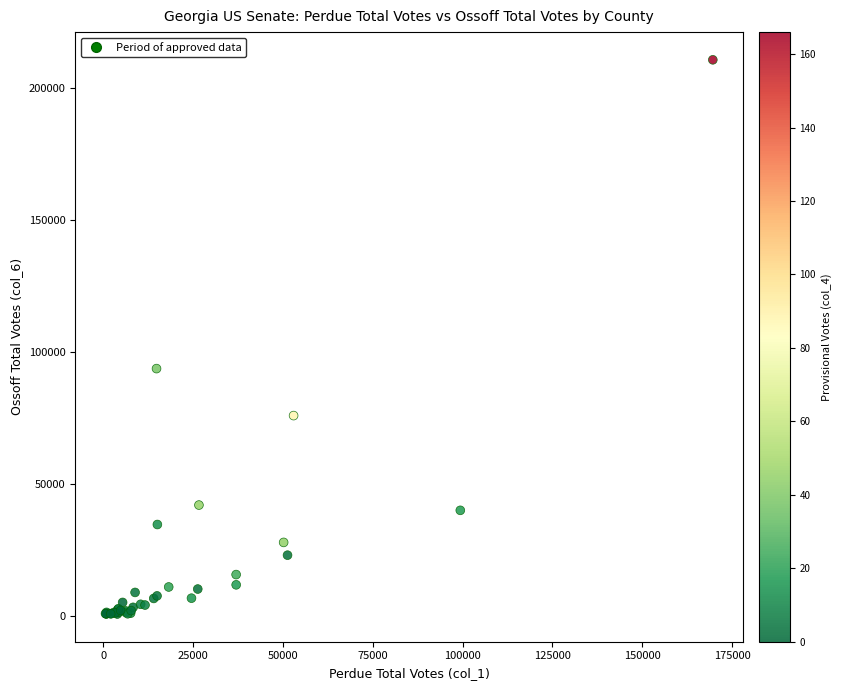

What Y value in the scatter plot is closest to 105721?

93699